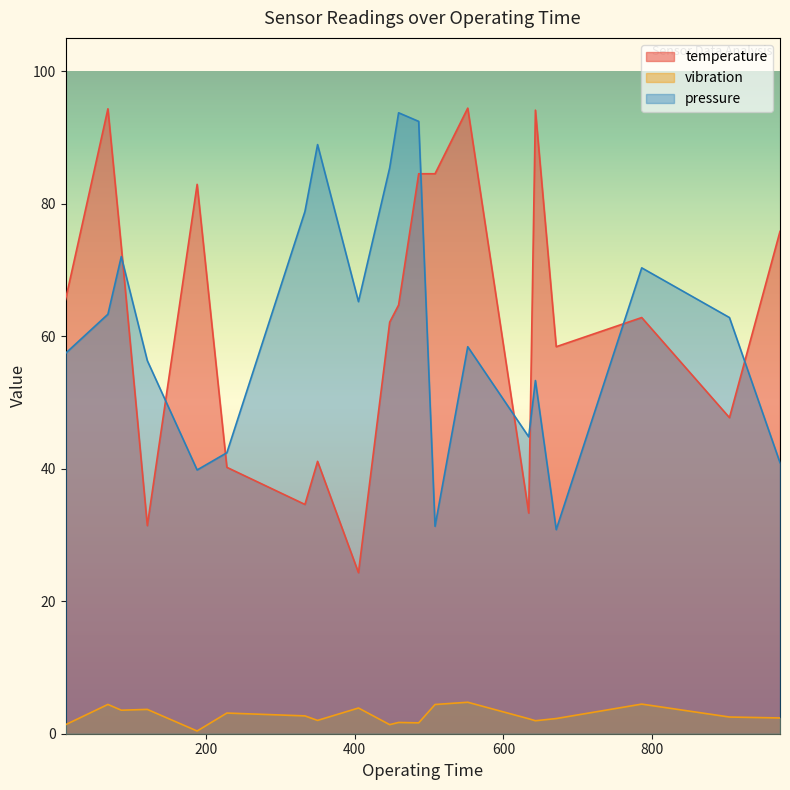

How many data points in temperature are above 64?

10